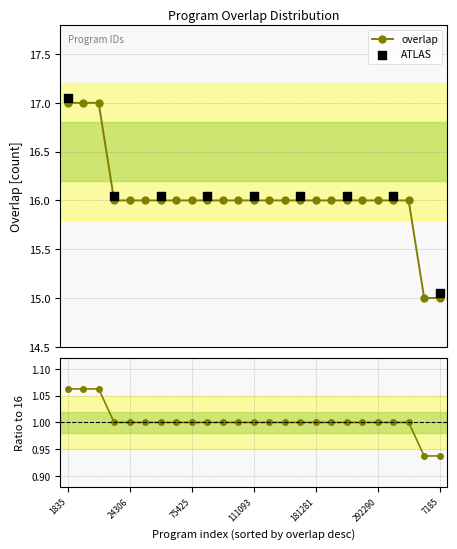

Between 111093 and 178853, which is larger?

111093